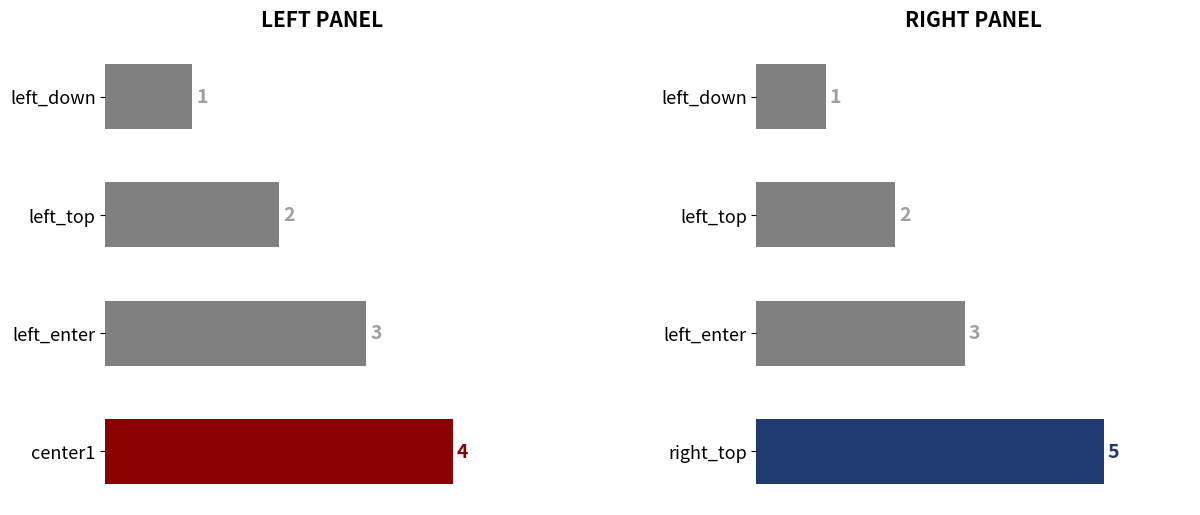

What is the difference between the values at left_down and left_top?

1